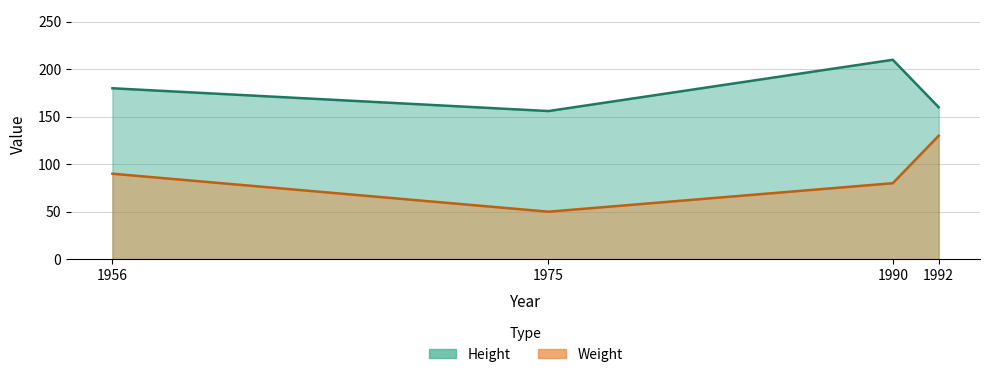

Reading right to left, extract all data points from this chart.

Height: 160	210	156	180
Weight: 130	80	50	90